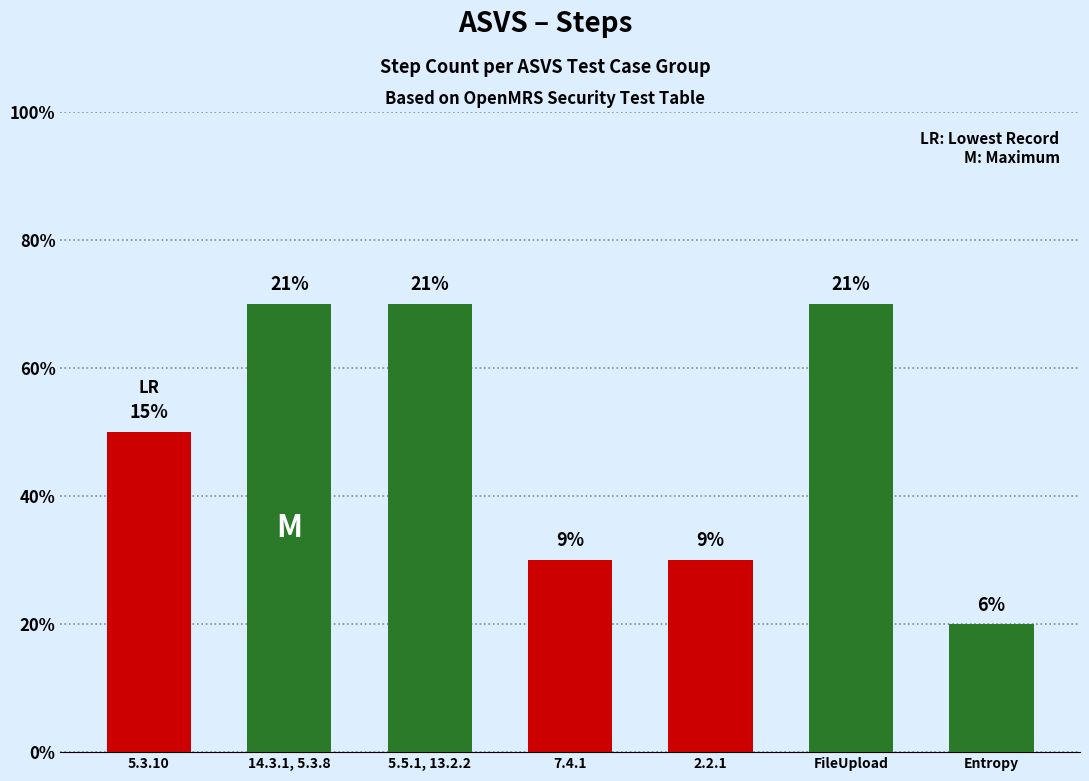

Does the chart contain any negative values?

No